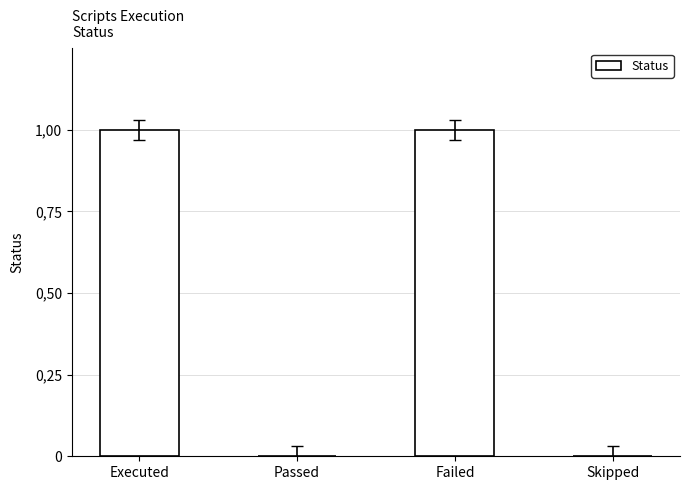

Reading left to right, list all the values displayed in this chart.

1	0	1	0